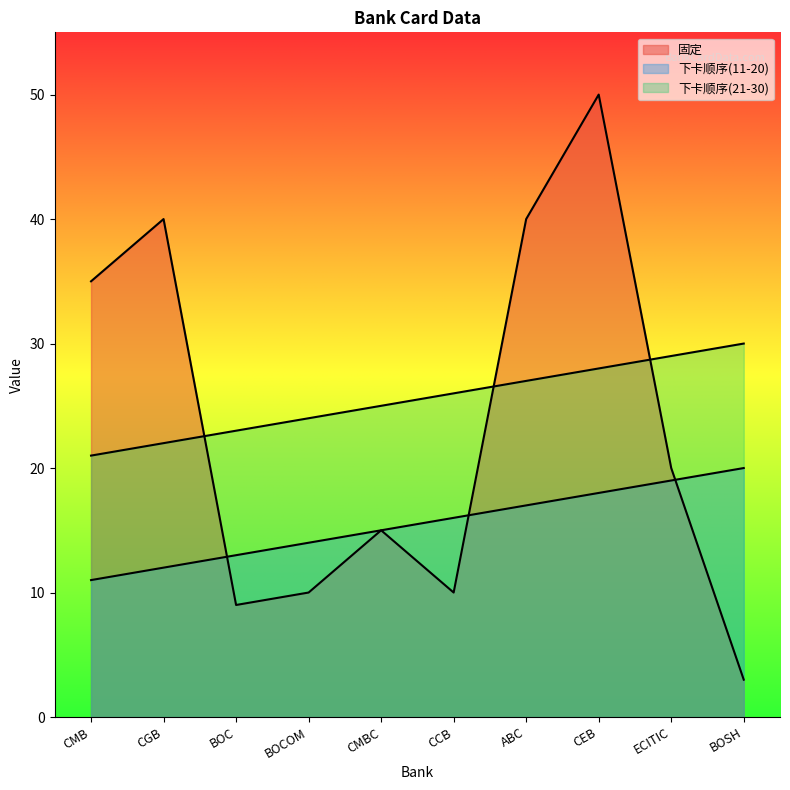

Reading left to right, what are all the values shown in this chart?

固定: 35	40	9	10	15	10	40	50	20	3
临时_col7: 11	12	13	14	15	16	17	18	19	20
临时_col14: 21	22	23	24	25	26	27	28	29	30